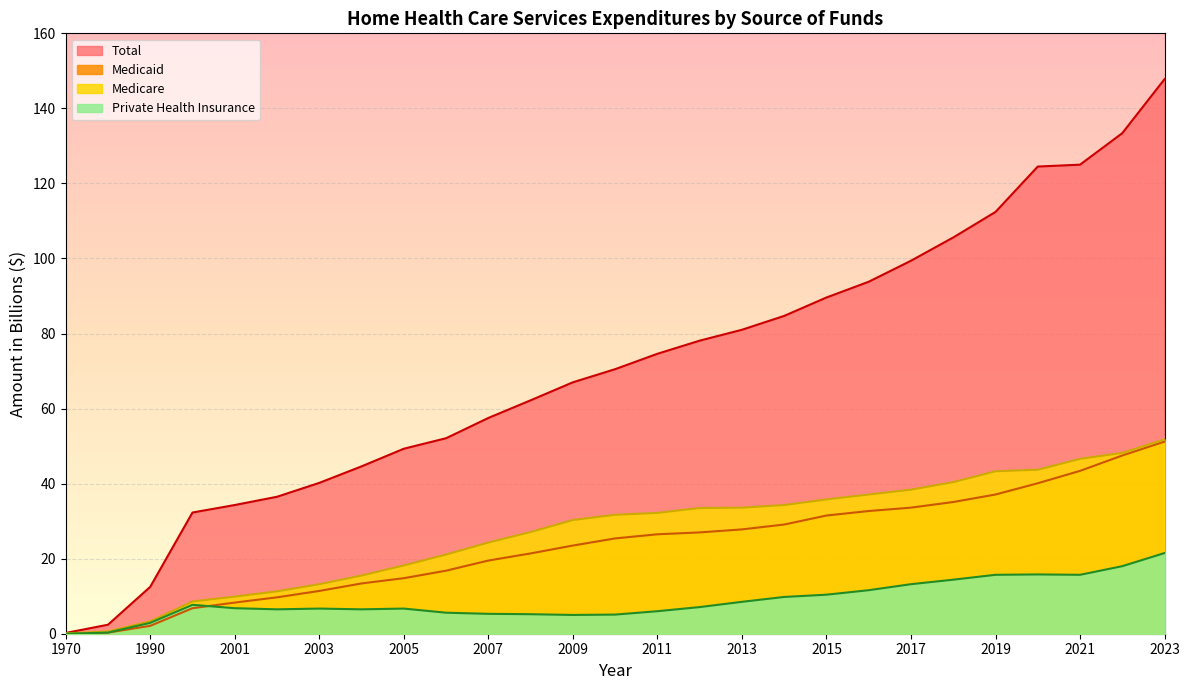

What is the difference between the highest and lowest values at 2020?

108.7